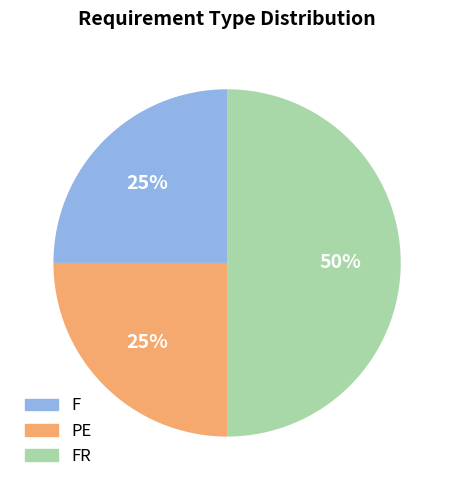

To the nearest percent, what is the average slice percentage?

33%